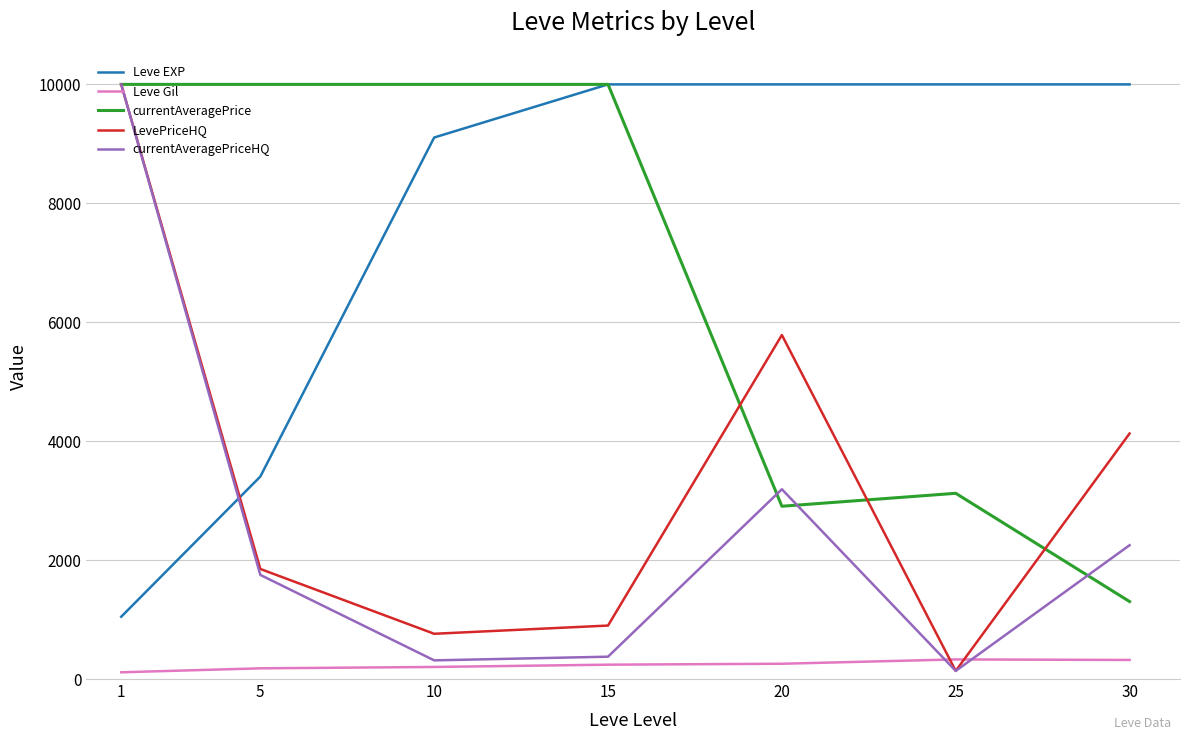

Is the value of Leve EXP at 10 greater than the value of currentAveragePrice at 10?

No